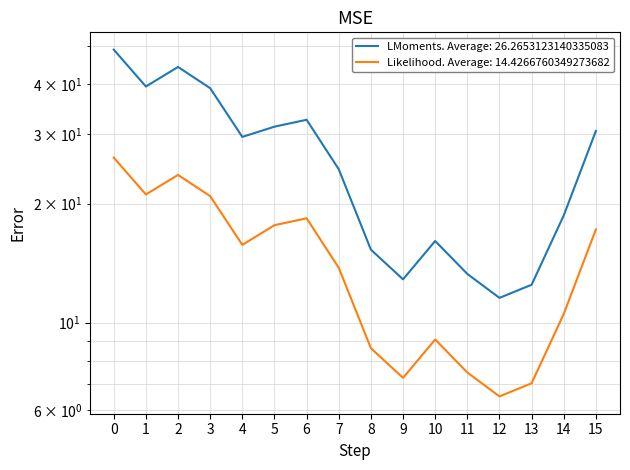

Does the chart have visible grid lines?

Yes